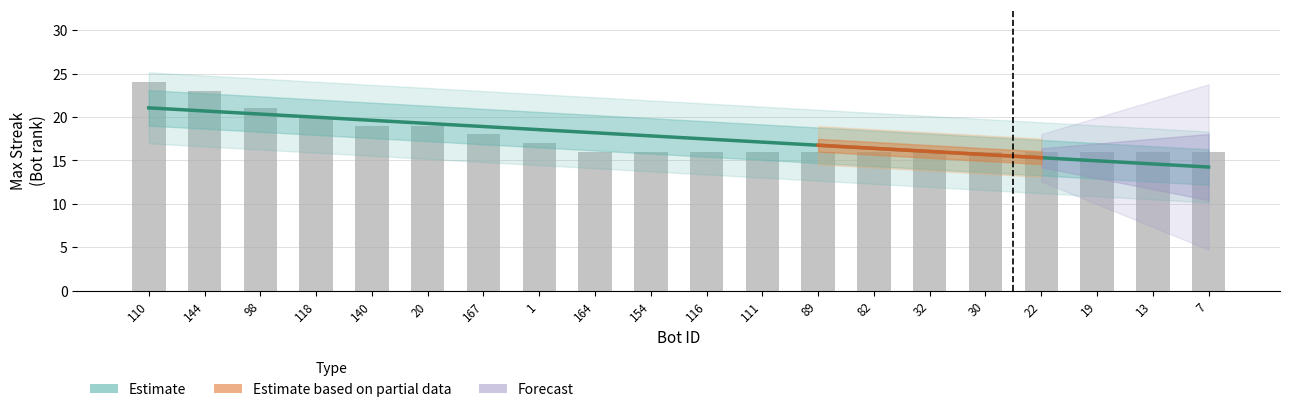

What is the ratio of the value at 89 to the value at 20?

0.8